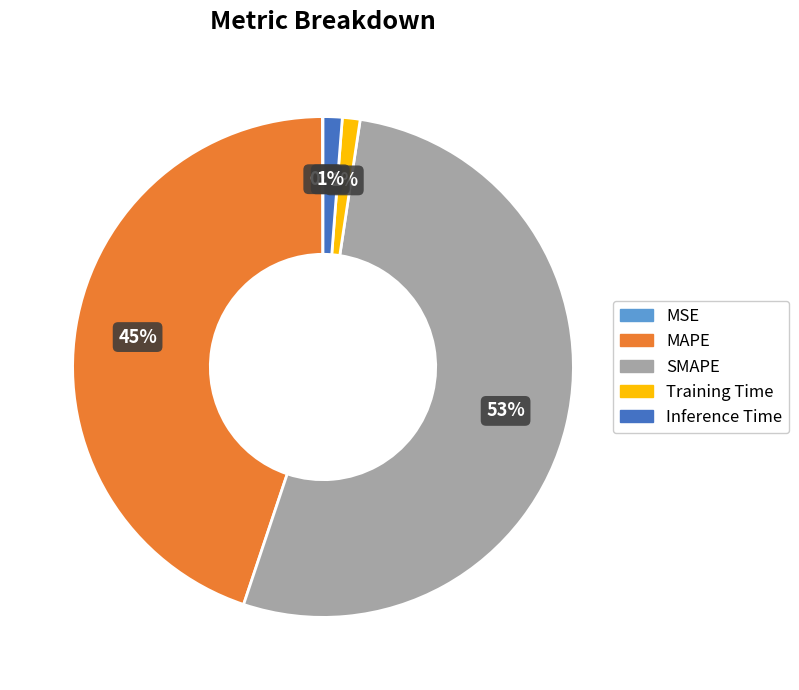

Is there a majority slice in this chart?

Yes